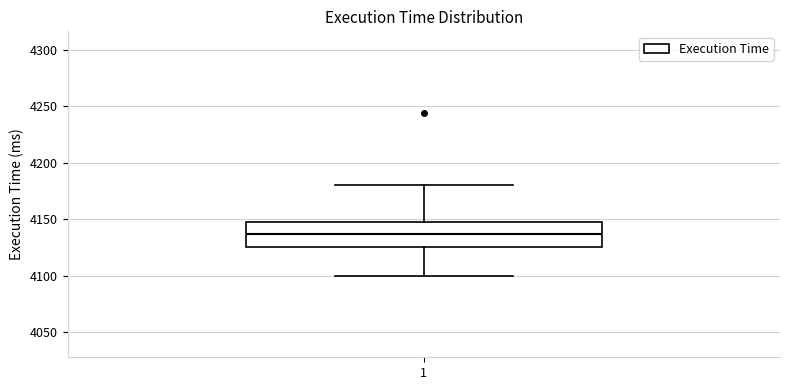

Transcribe this box plot: give where the median line is, the range the box spans, and where the two whiskers end, as read against the y-axis. The values are not printed on the chart, so give them approximately, as read against the axis.

median 4135, box 4125 to 4145, whiskers 4100 to 4180